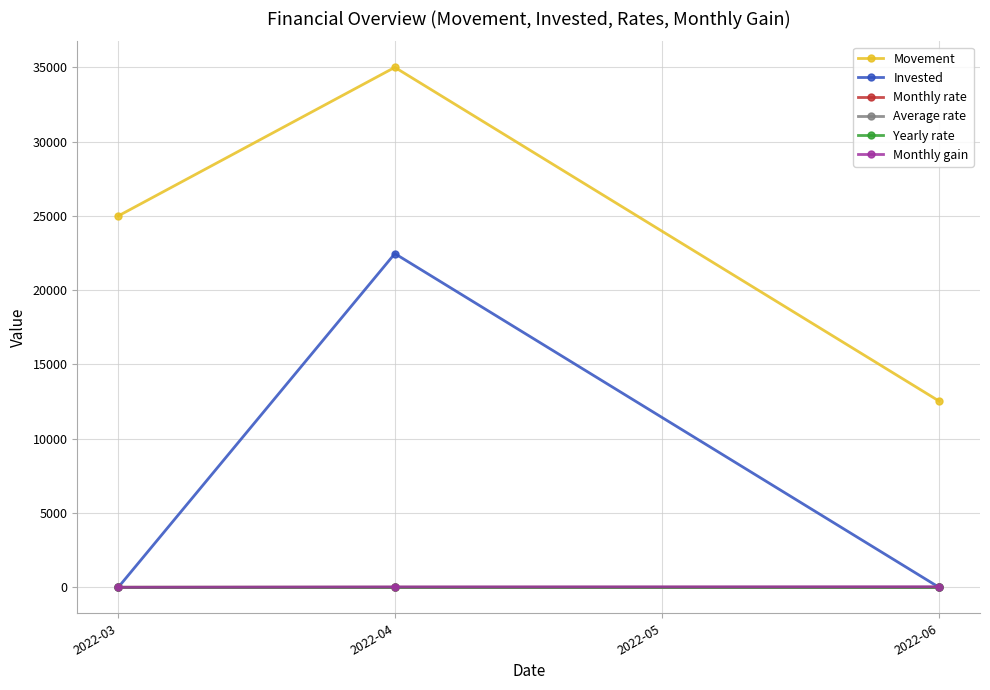

Does the chart display data point markers on the line(s)?

Yes